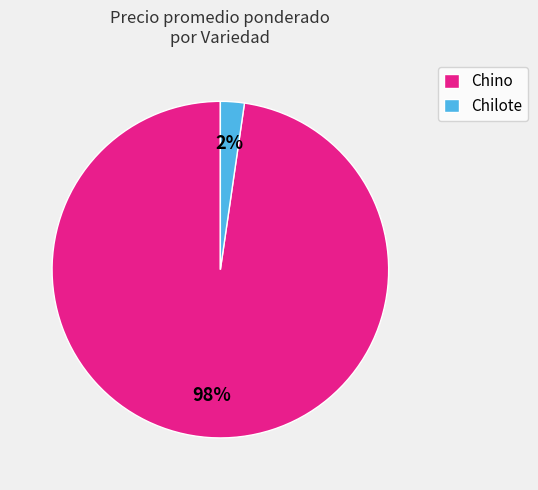

To the nearest percent, what portion does Chino represent?

98%